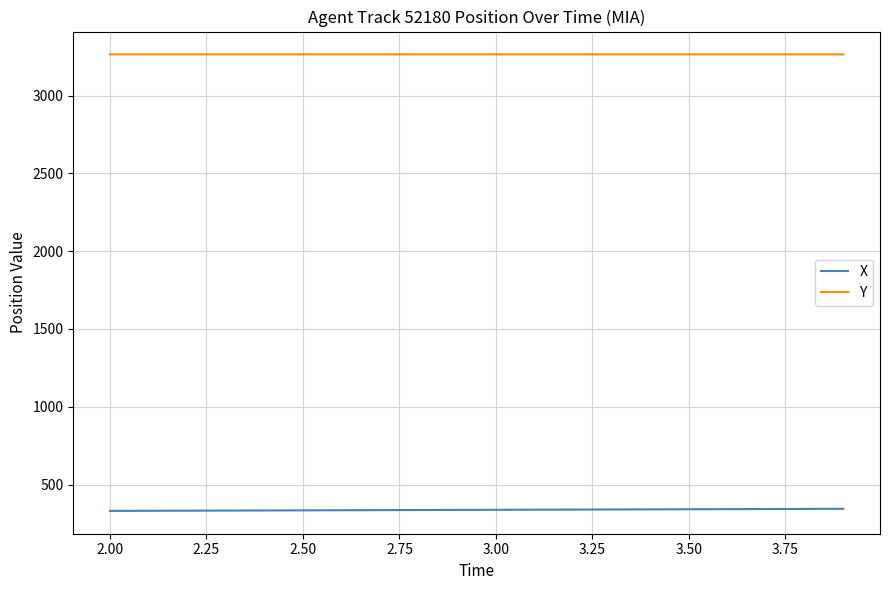

Which series has the largest total across all categories?

Y